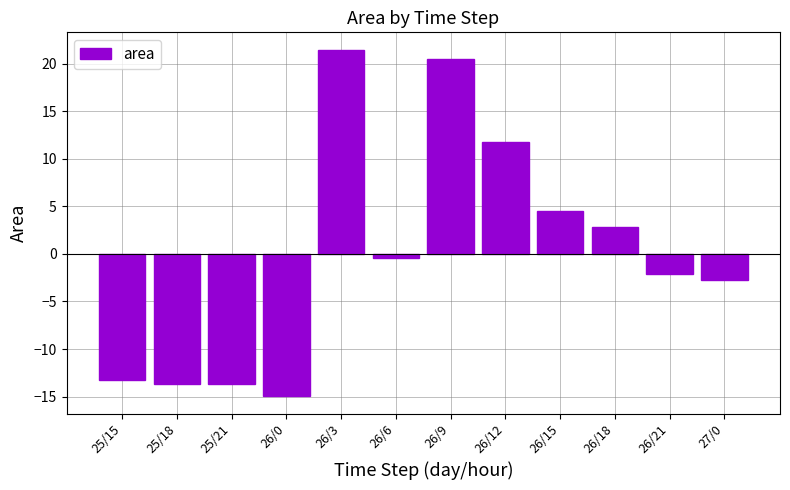

Reading left to right, transcribe all the data shown in this chart.

-13.2	-13.7	-13.7	-15.0	21.5	-0.5	20.5	11.7	4.5	2.8	-2.1	-2.8